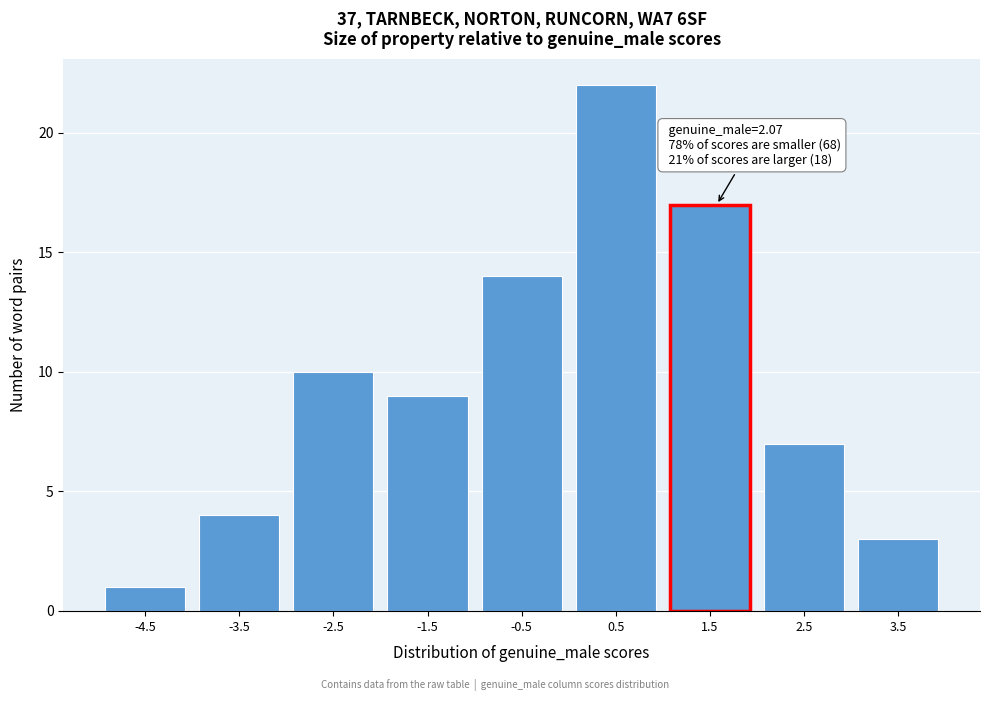

Reading right to left, transcribe all the data shown in this chart.

3	7	17	22	14	9	10	4	1